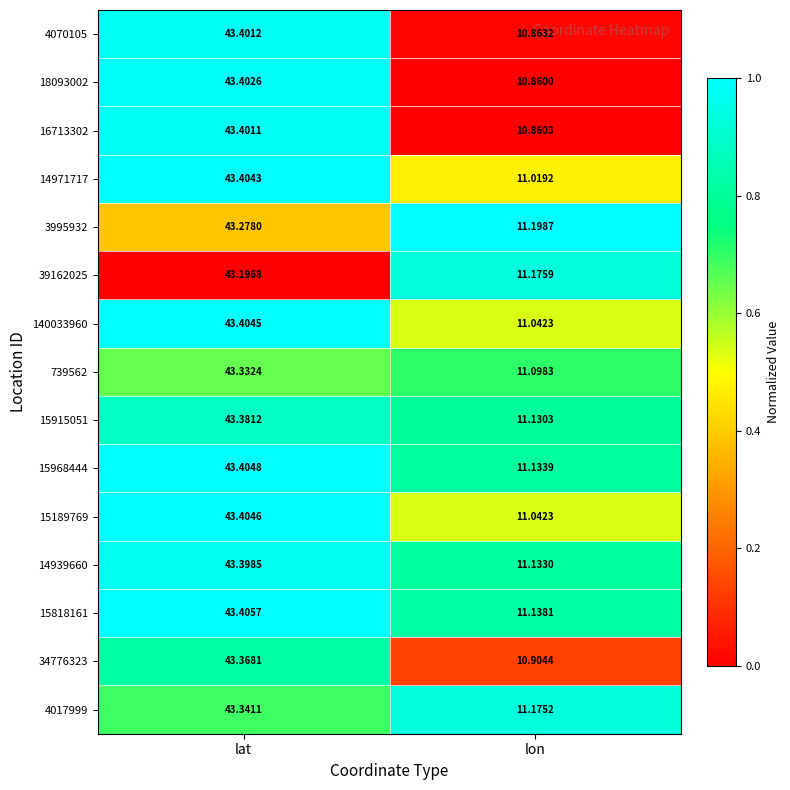

Which category has the lowest value across all series?

lon